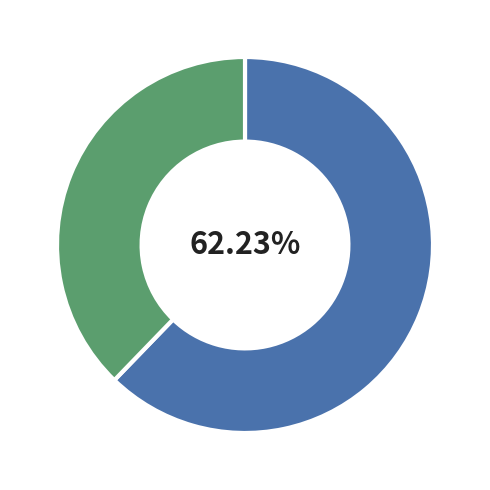

Is there a majority slice in this chart?

Yes